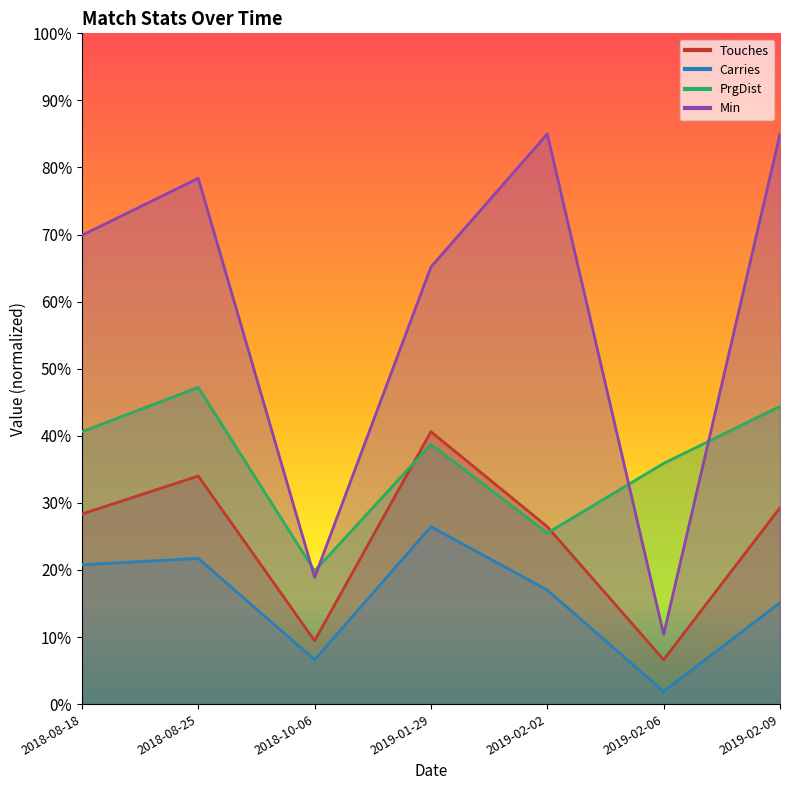

At which label does Touches first exceed 28?

2018-08-18